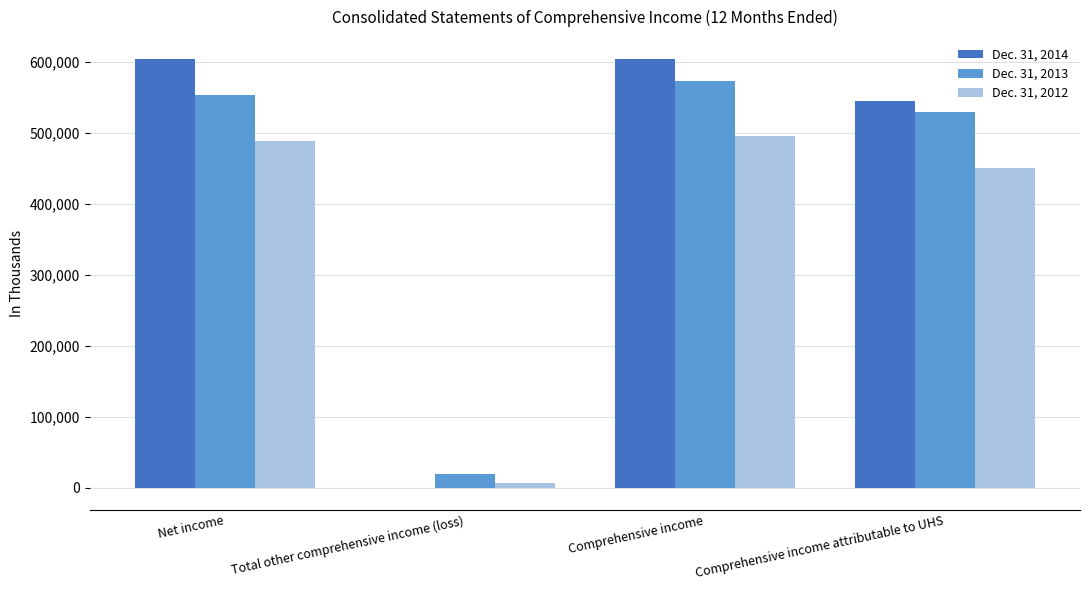

What is the total value across all series at Net income?

1648066